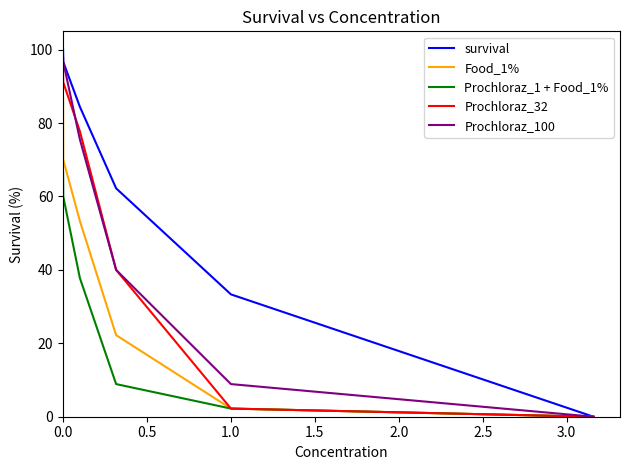

Which series has the largest range (max minus min)?

survival